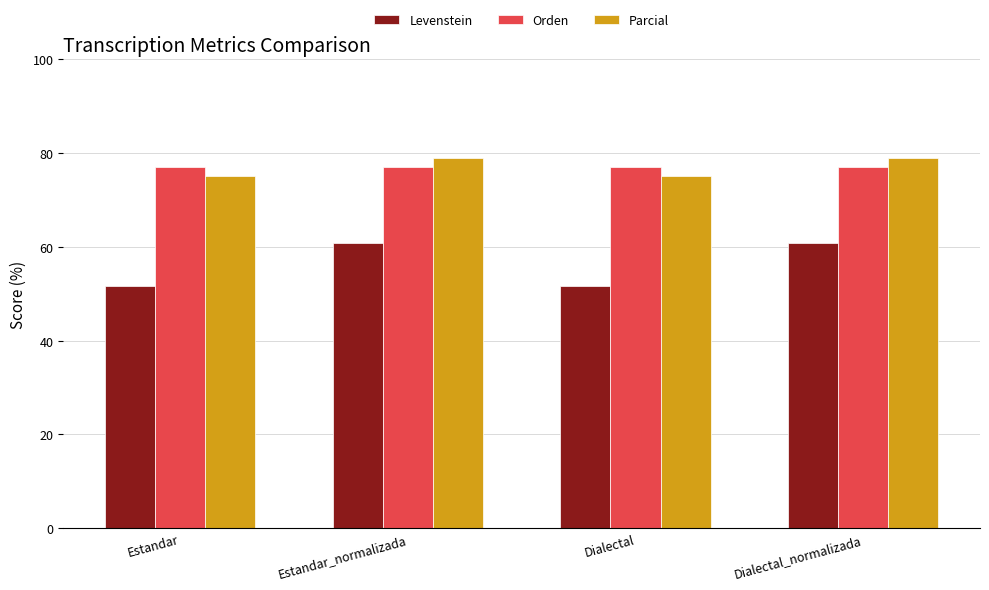

Is the value of Parcial at Estandar_normalizada greater than the value of Levenstein at Estandar_normalizada?

Yes